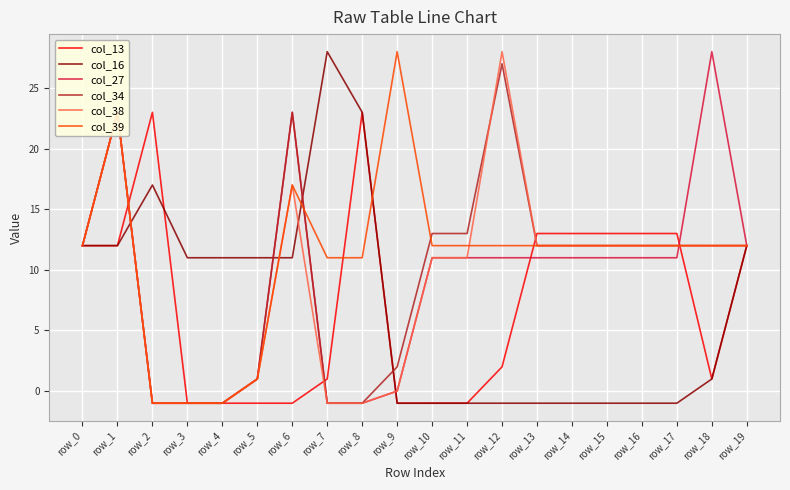

How many values in col_39 are above zero?

17